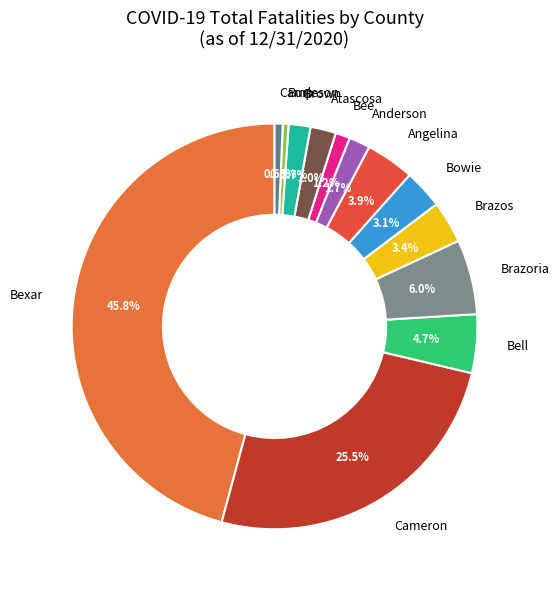

The Burleson slice represents 9% of the pie. True or false?

False